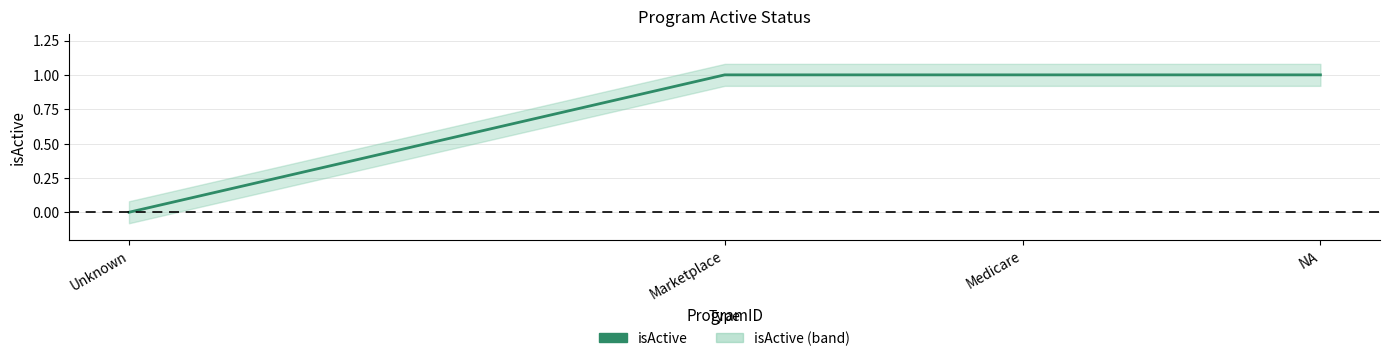

True or false: the data shows 0 at Medicare.

False